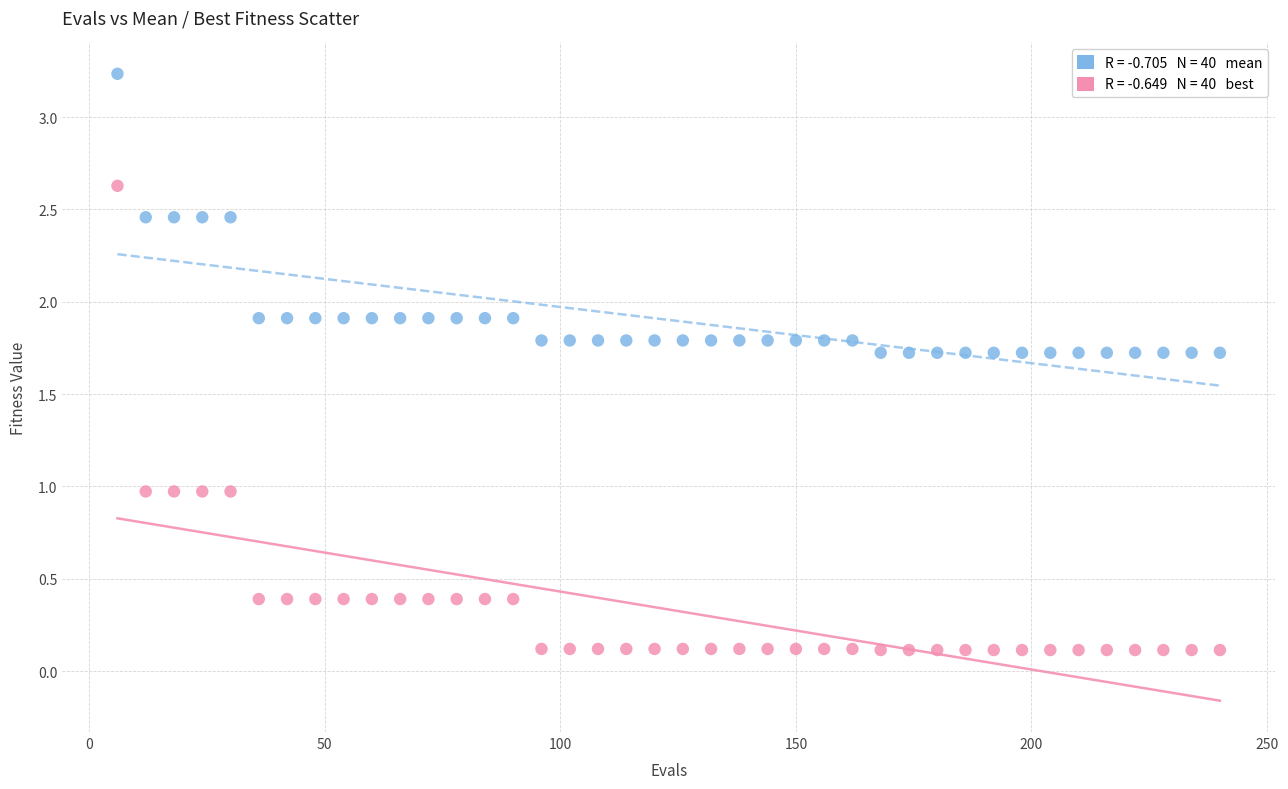

Across all data points, what is the range of Y values (max minus min)?

3.1